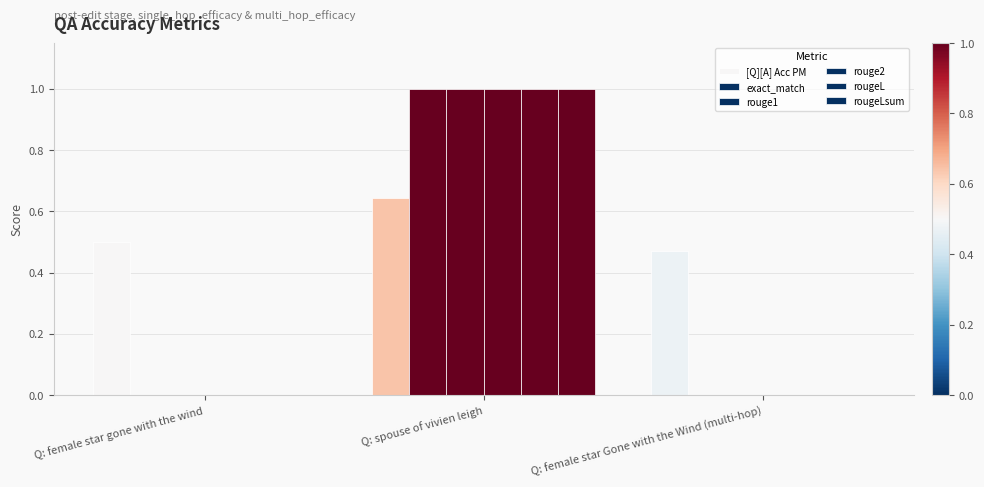

Are the bars horizontal?

No